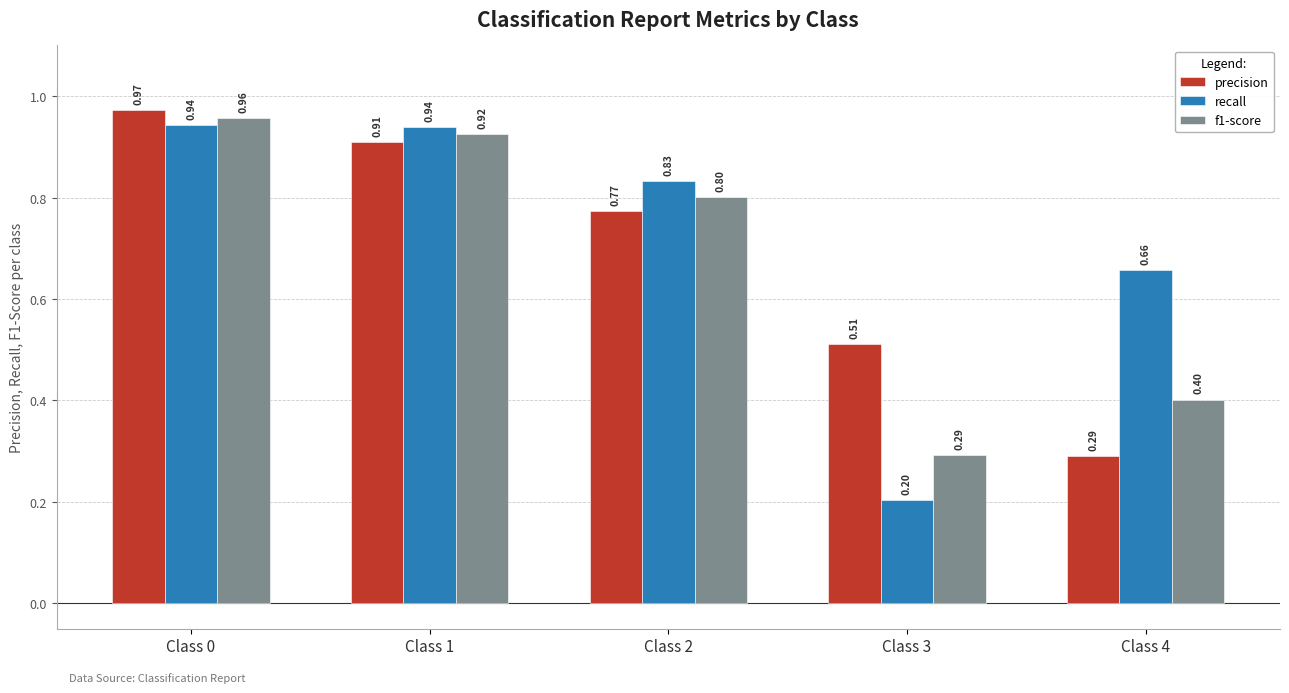

What is the total value across all series at Class 2?

2.4